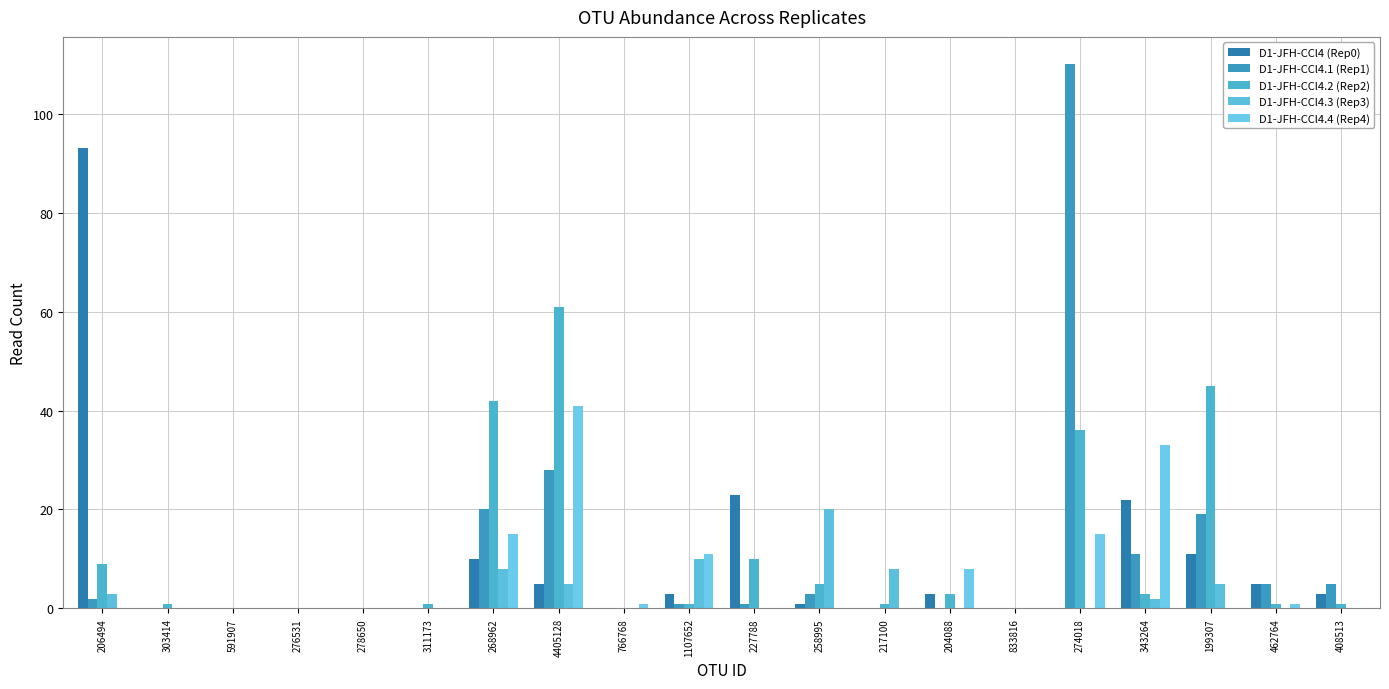

The value of D1-JFH-CCl4.2 (Rep2) at 408513 is 1. True or false?

True